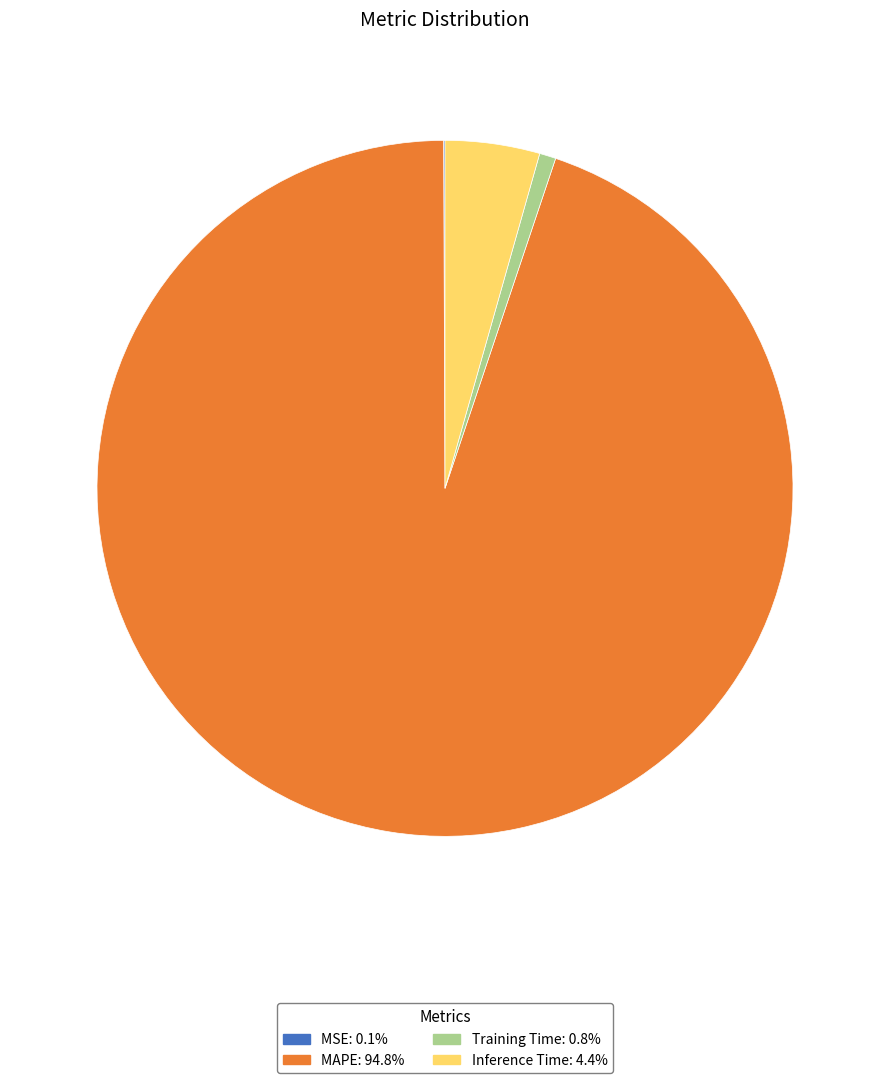

Is MAPE the majority of the pie?

Yes